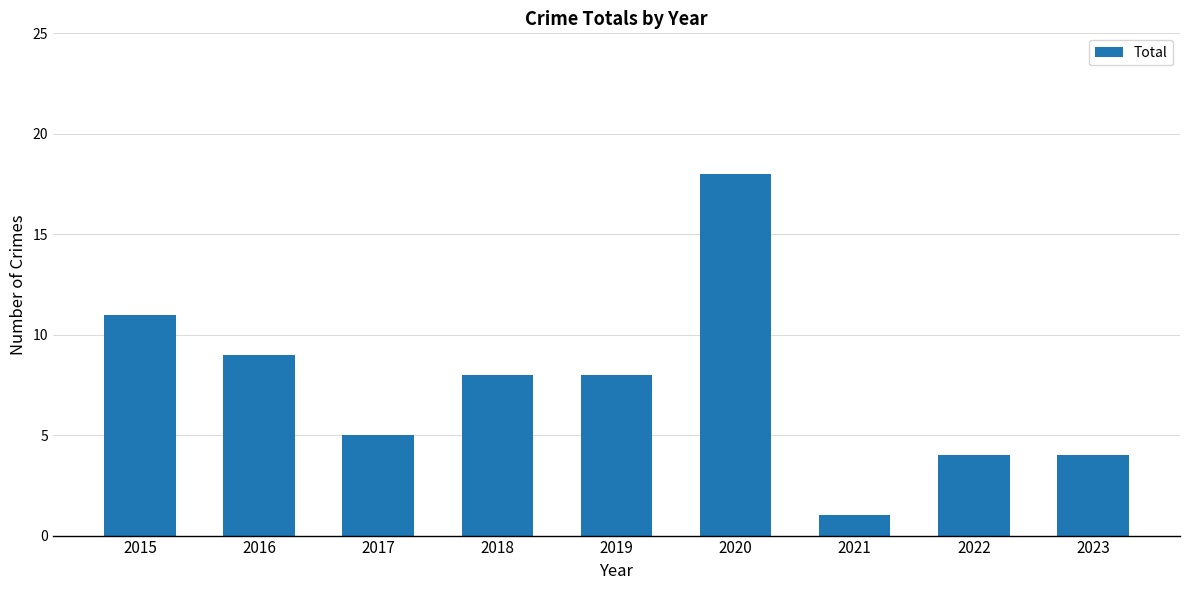

What is the sum of all values?

68